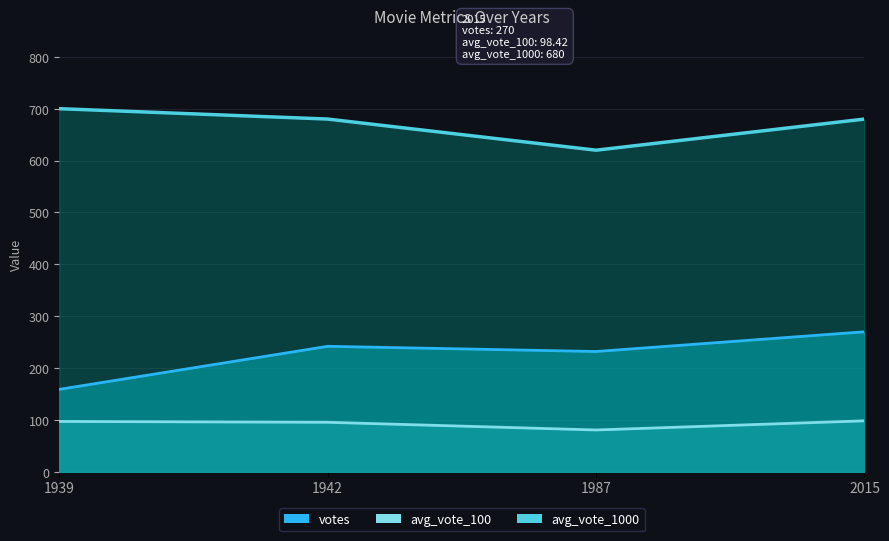

What is the value of the votes point at the 3rd from the left?

232.0